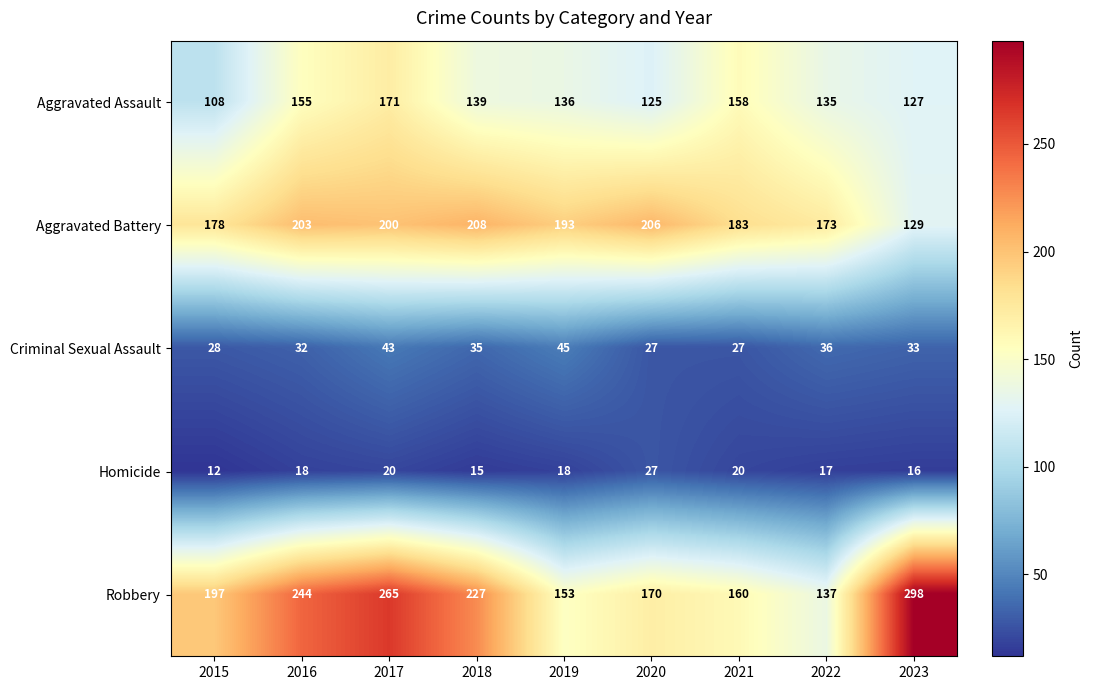

What is the difference between the Criminal Sexual Assault values at 2019 and 2020?

18